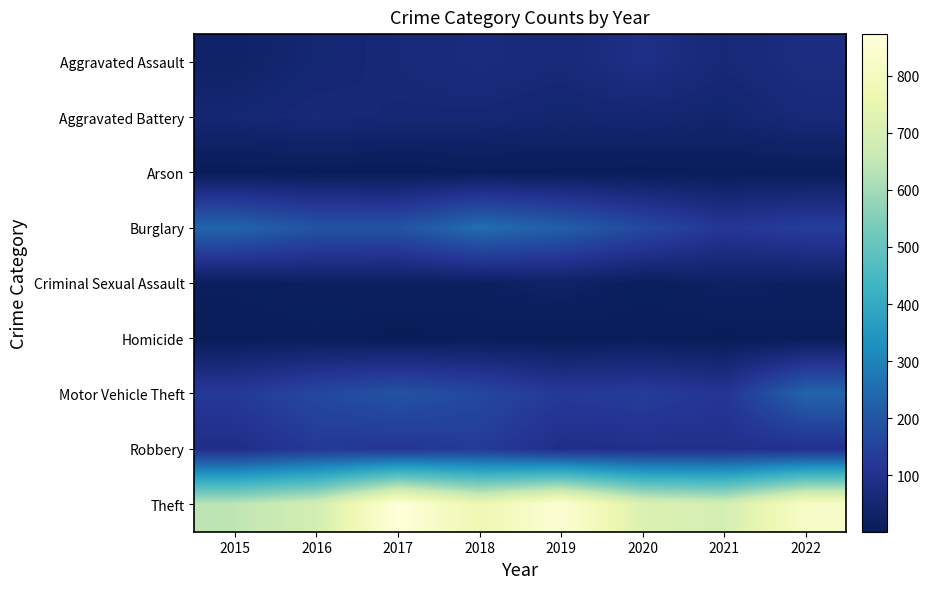

How many data points does each series have?

8